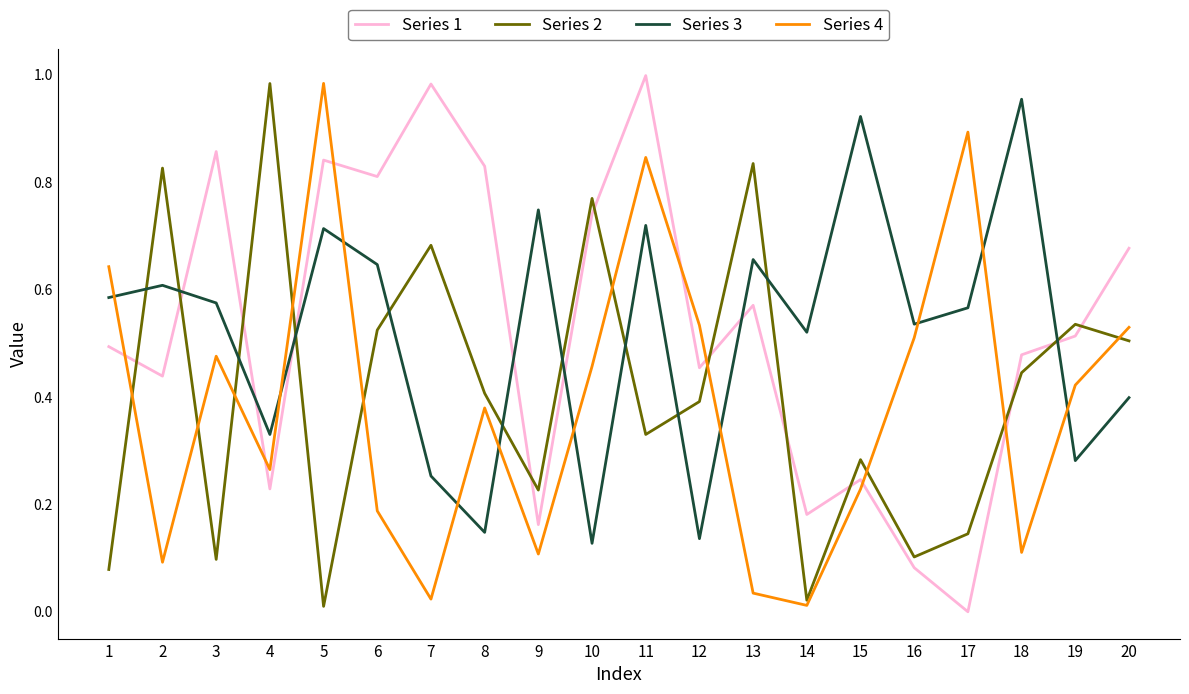

At which label does Series 3 reach its peak?

18